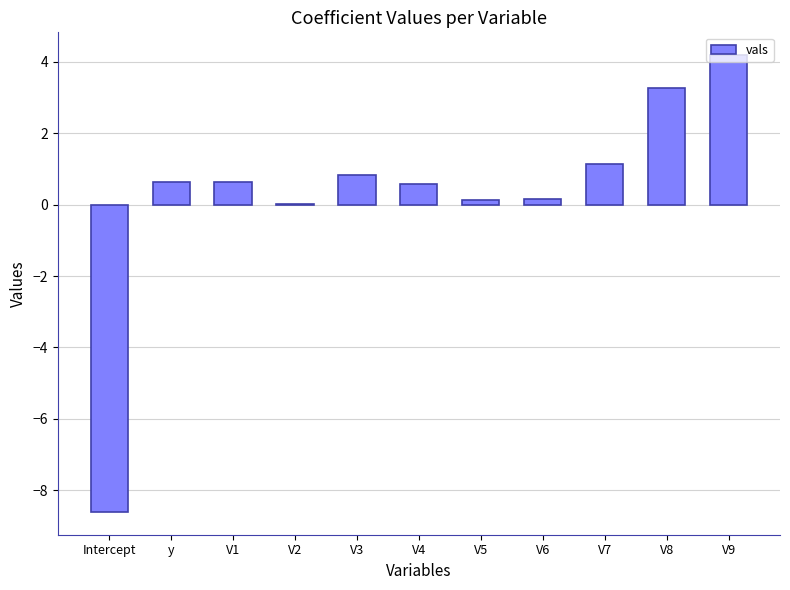

Which label corresponds to the largest value in the chart?

V9